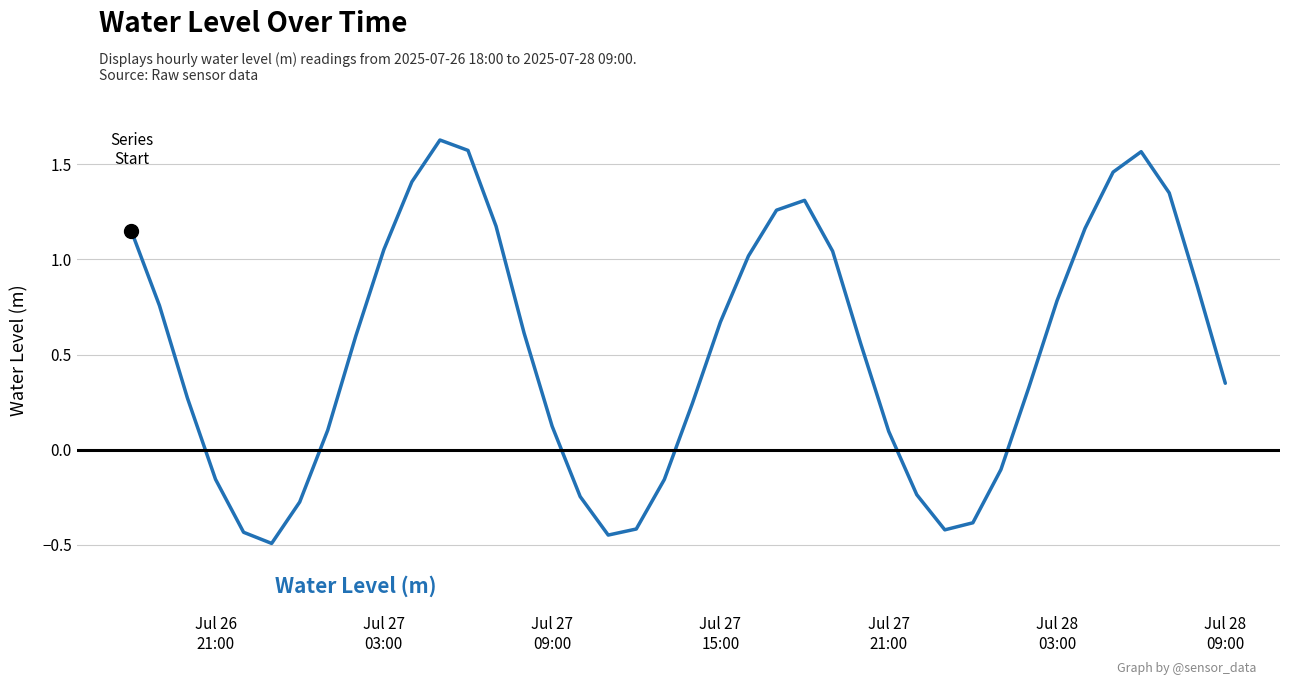

What is the minimum value shown in the chart?

-0.5